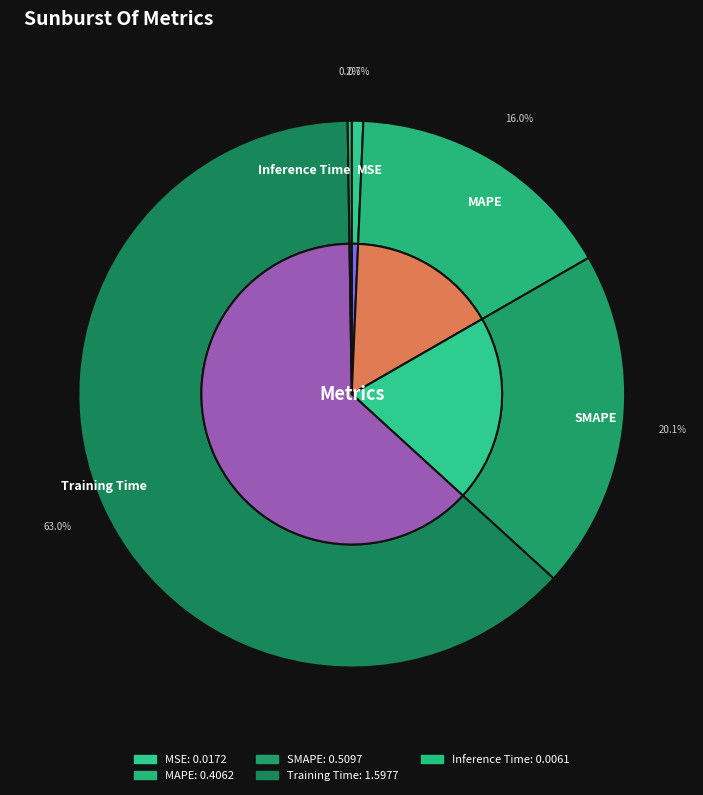

What is the smallest slice in the pie chart?

Inference Time